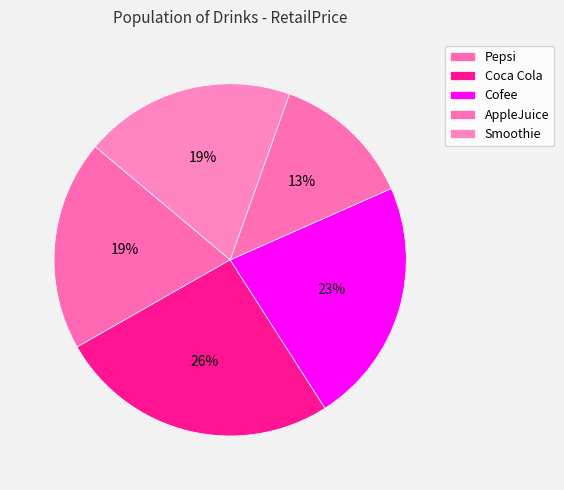

How many segments does this pie chart have?

5